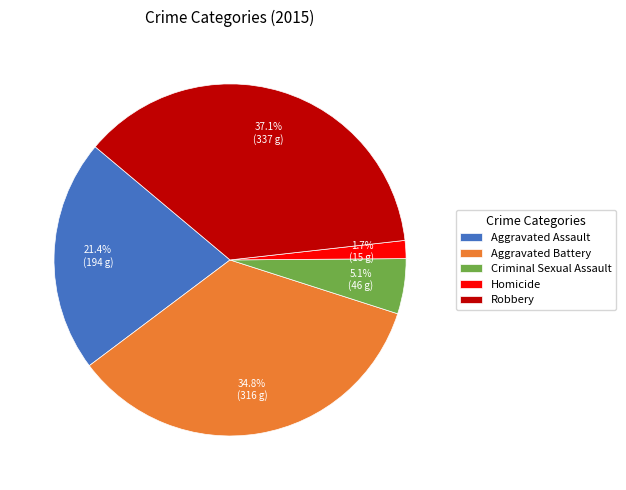

To the nearest percent, what portion does Robbery represent?

37%